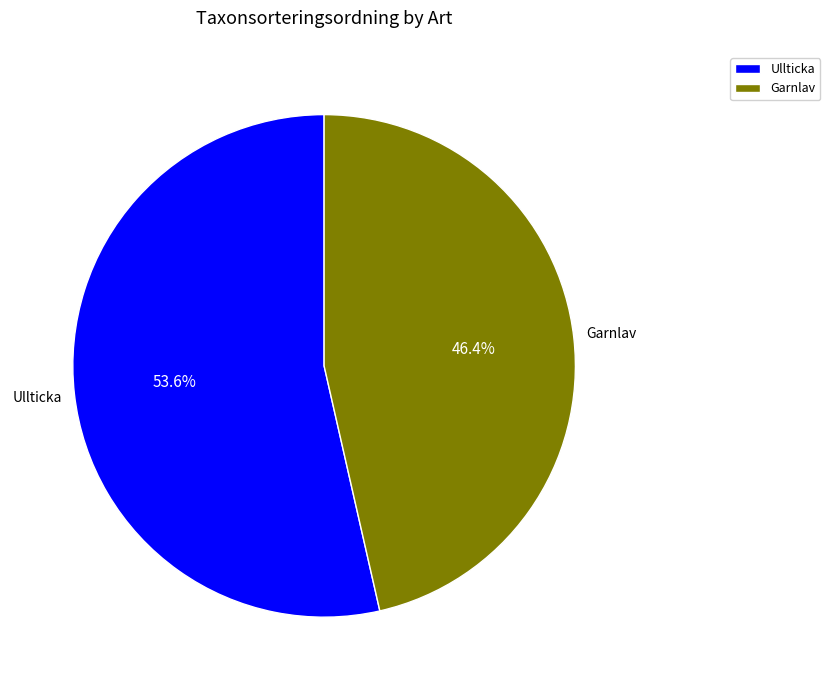

Which has a higher value, Garnlav or Ullticka?

Ullticka